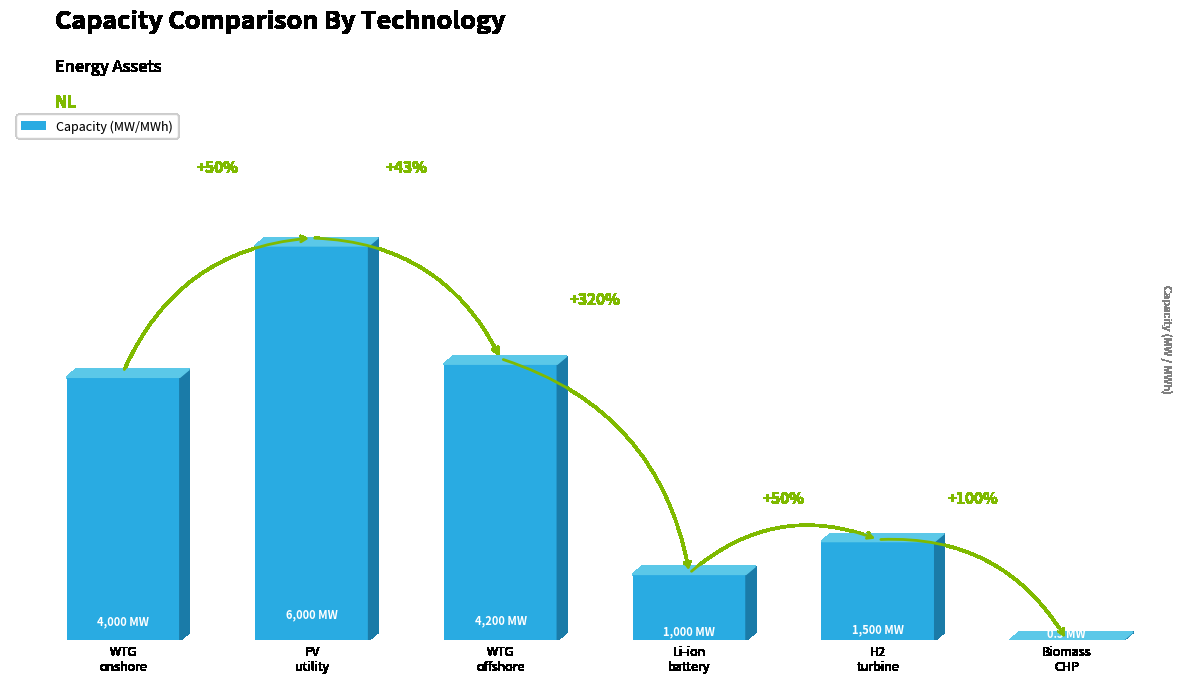

Which label corresponds to the largest value in the chart?

PV
utility